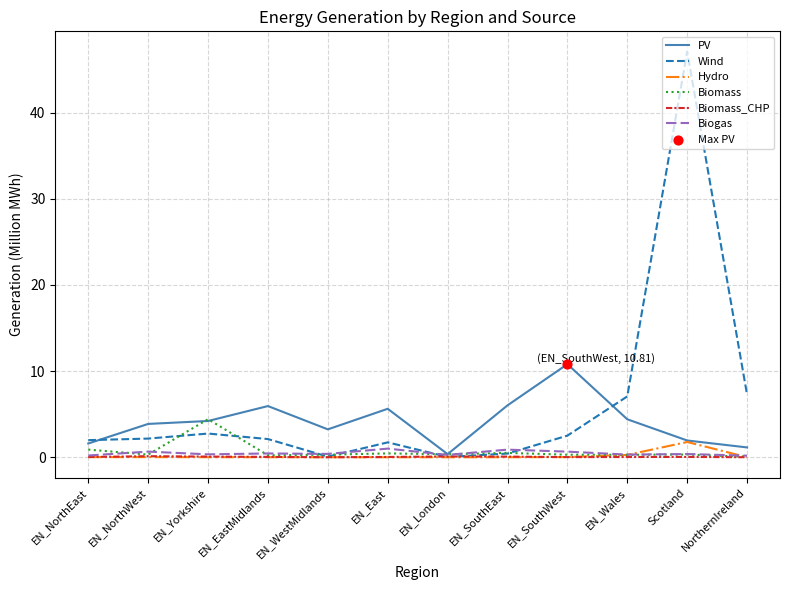

Is the value of Biogas at EN_SouthEast greater than the value of Wind at EN_Wales?

No